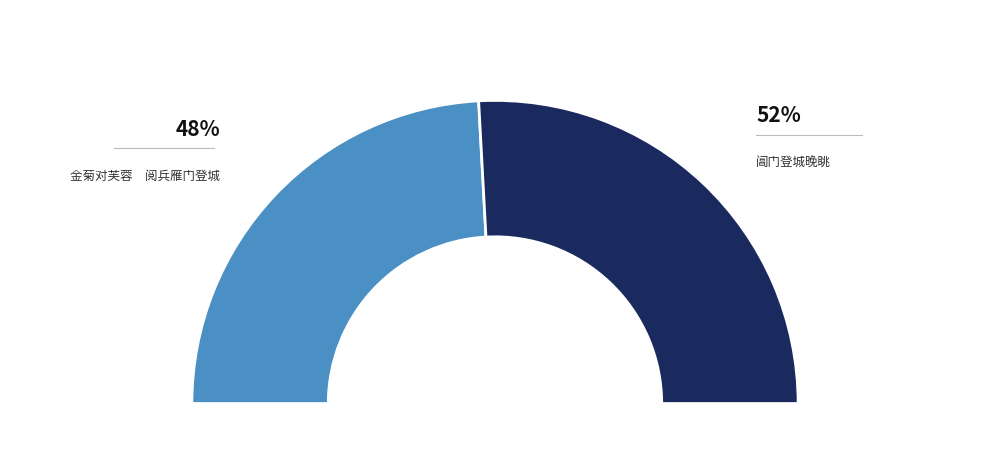

Is it true that 阊门登城晚眺 is 52% of the pie?

True